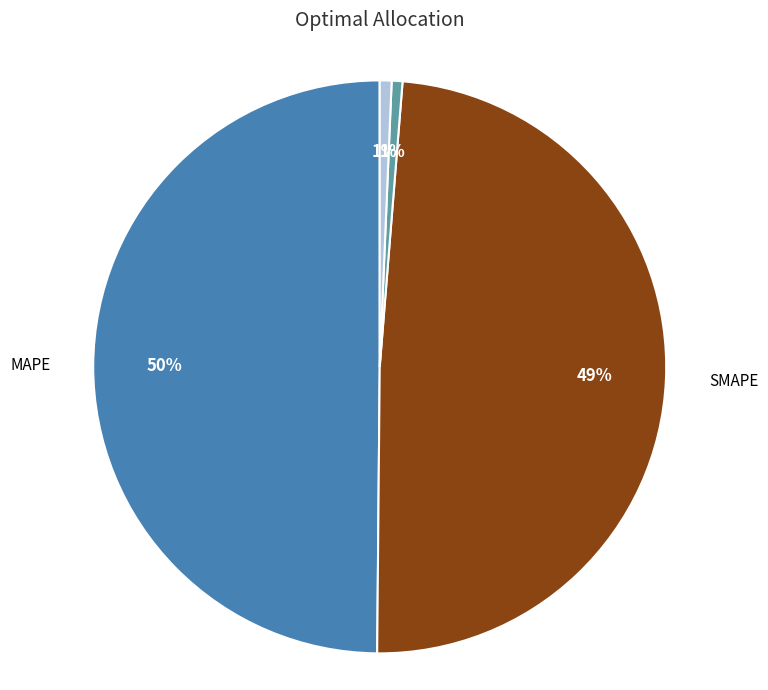

Which has a higher value, Training Time or SMAPE?

SMAPE